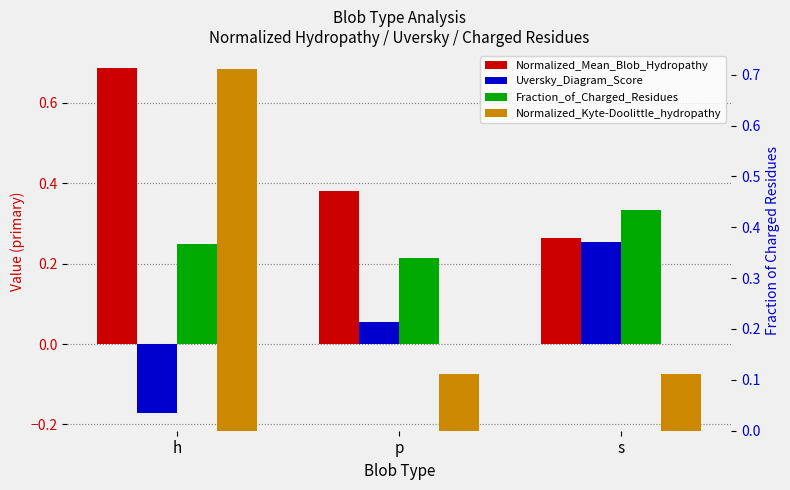

What is the difference between the Normalized_Mean_Blob_Hydropathy values at s and p?

0.1